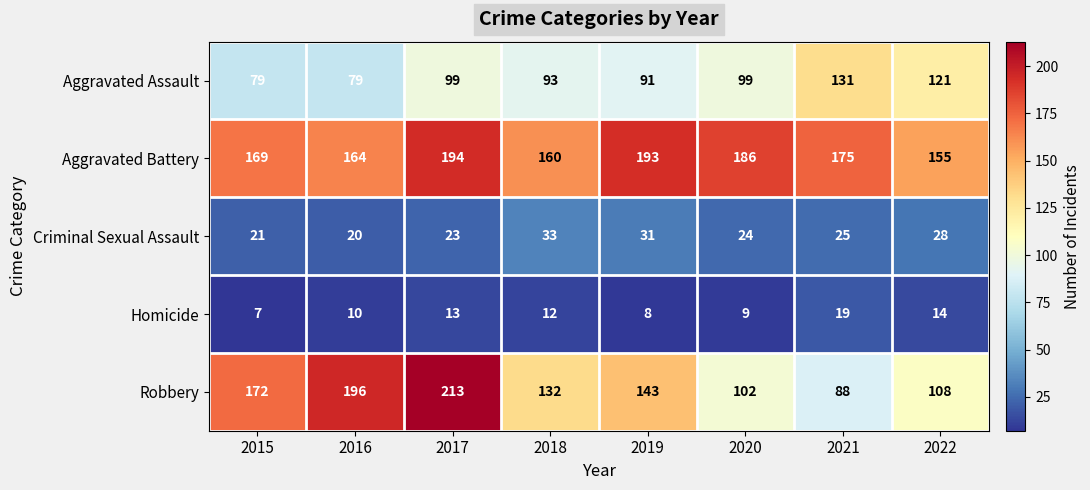

Which series changed the most between 2019 and 2022?

Aggravated Battery